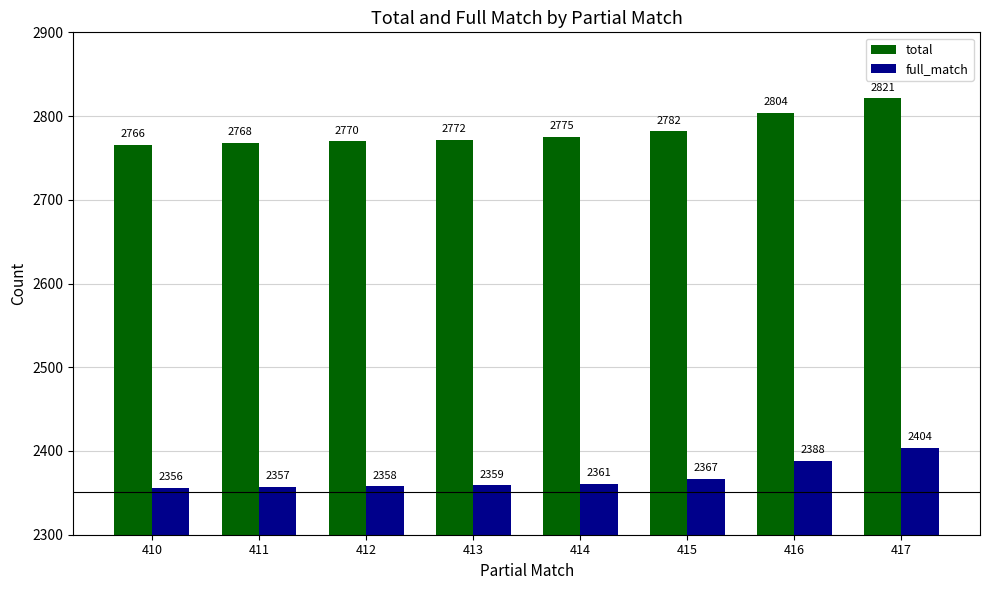

At which category does the chart reach its peak across all series?

417